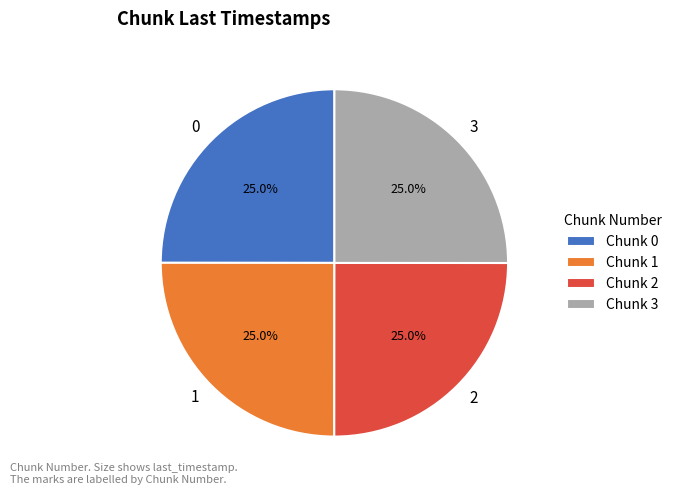

Approximately how many times larger is the value at 1 compared to 2?

1.0